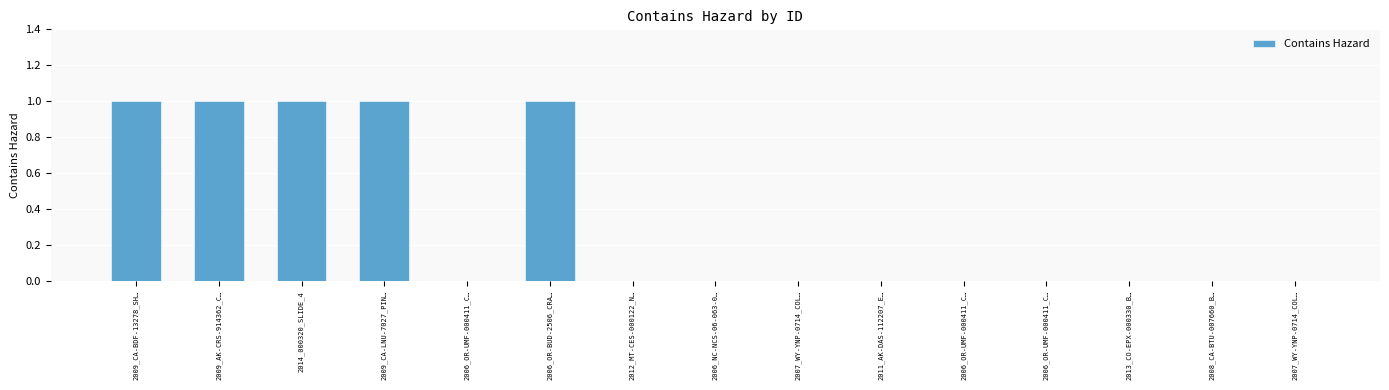

Reading left to right, what are all the values shown in this chart?

1	1	1	1	0	1	0	0	0	0	0	0	0	0	0